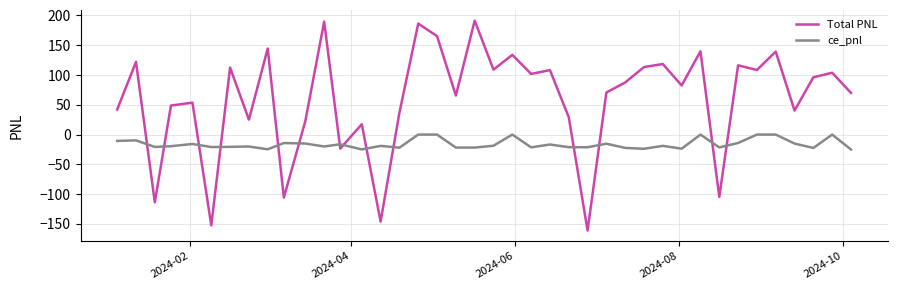

What is the minimum value shown in the chart?

-161.2